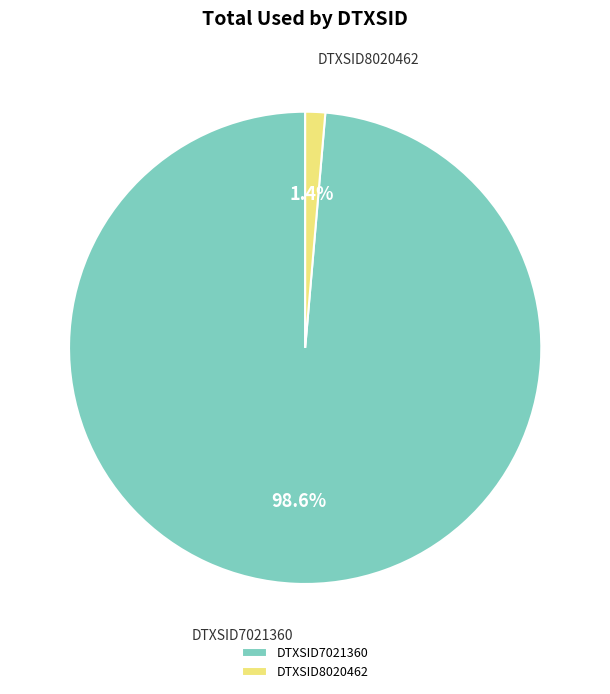

How much of the chart is everything except DTXSID8020462?

98.6%